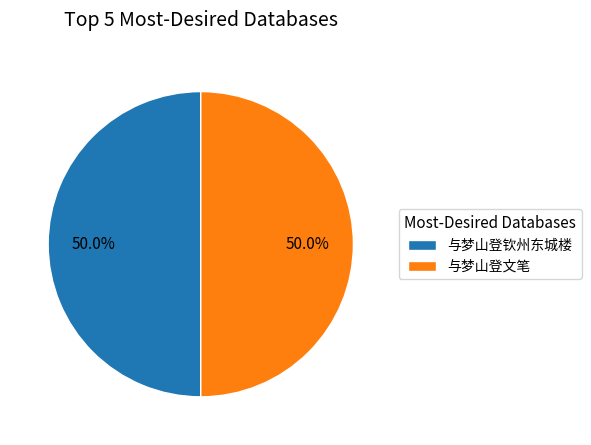

The 与梦山登钦州东城楼 slice represents 56% of the pie. True or false?

False